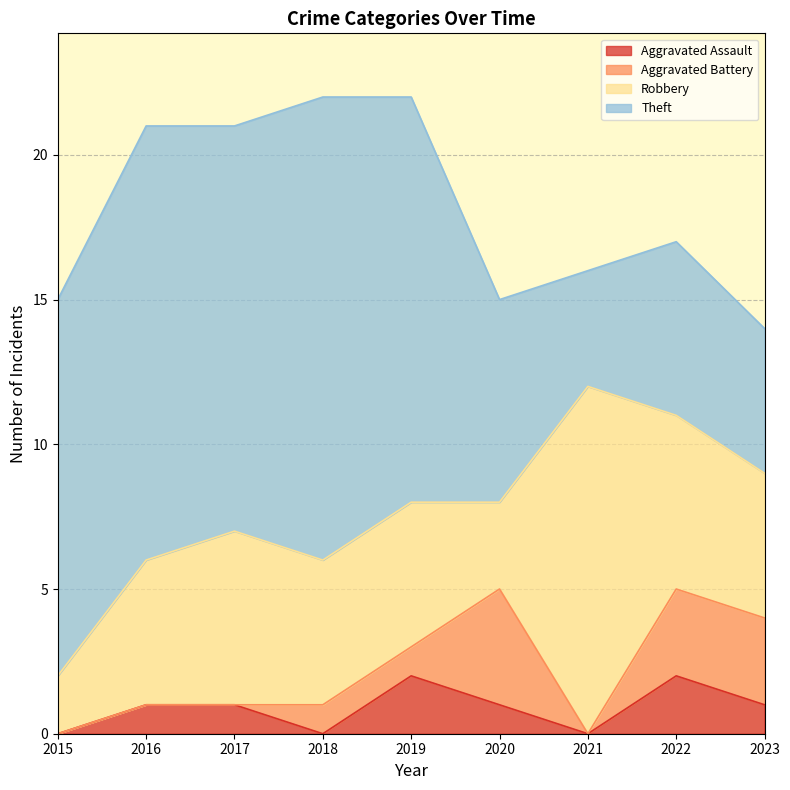

What is the average value of the Aggravated Assault series?

1